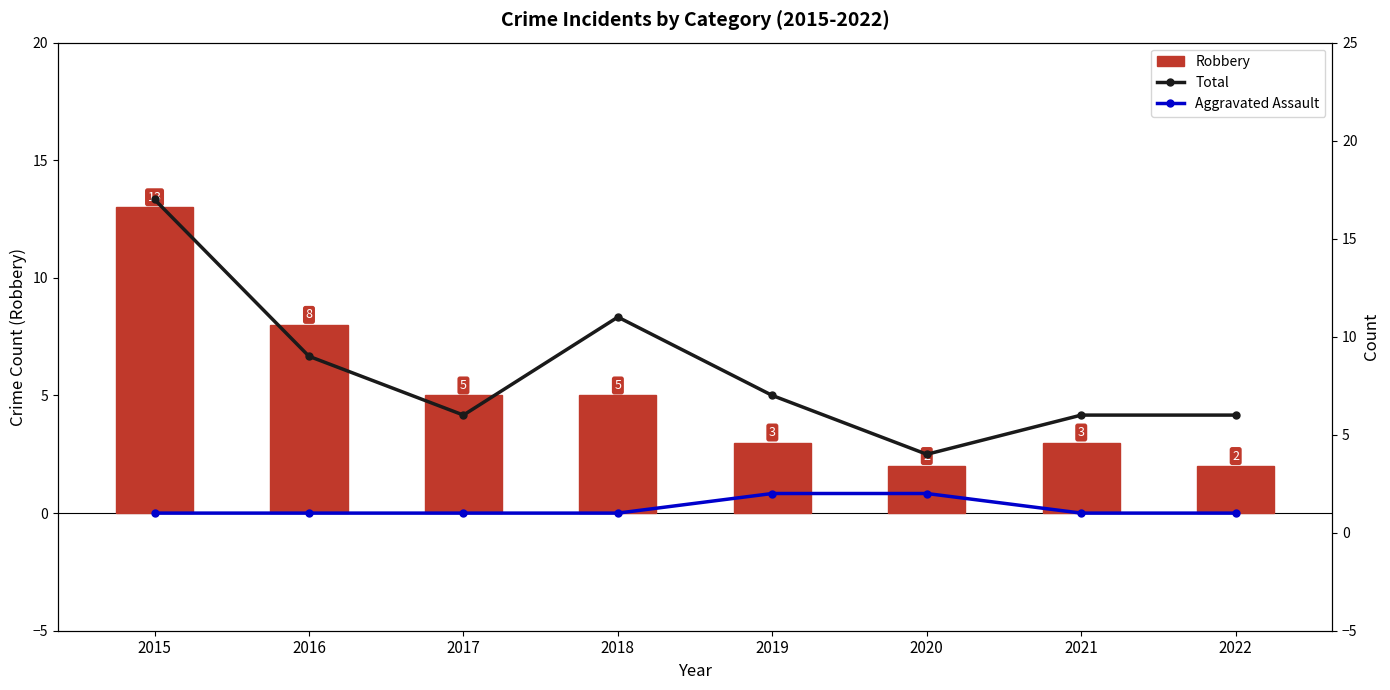

What is the difference between the highest and lowest values at 2022?

5